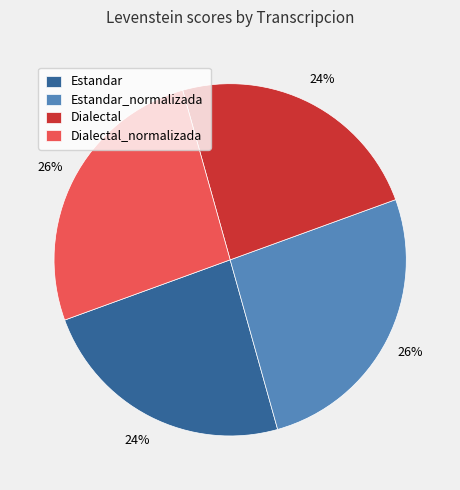

Is it true that Dialectal is 34% of the pie?

False